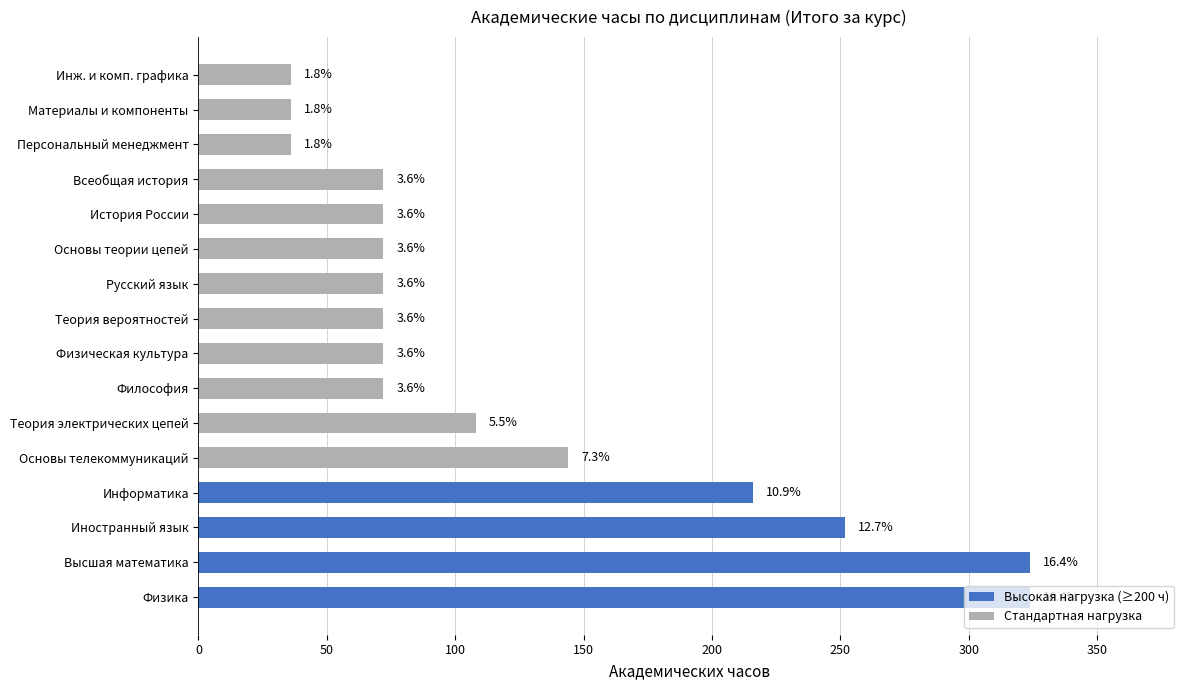

Are the bars horizontal?

Yes